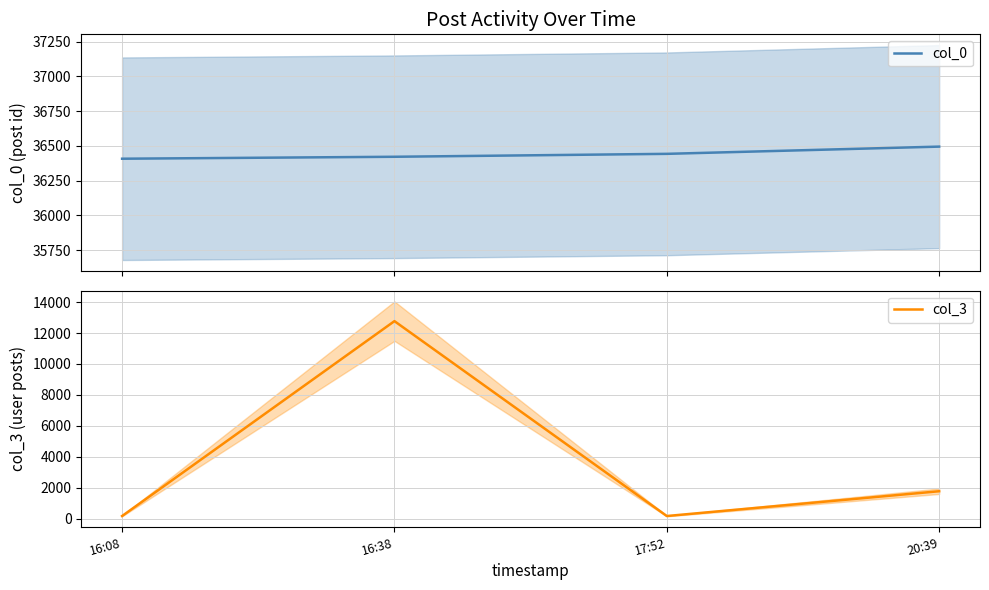

How many col_3 values are between 179 and 12767?

4